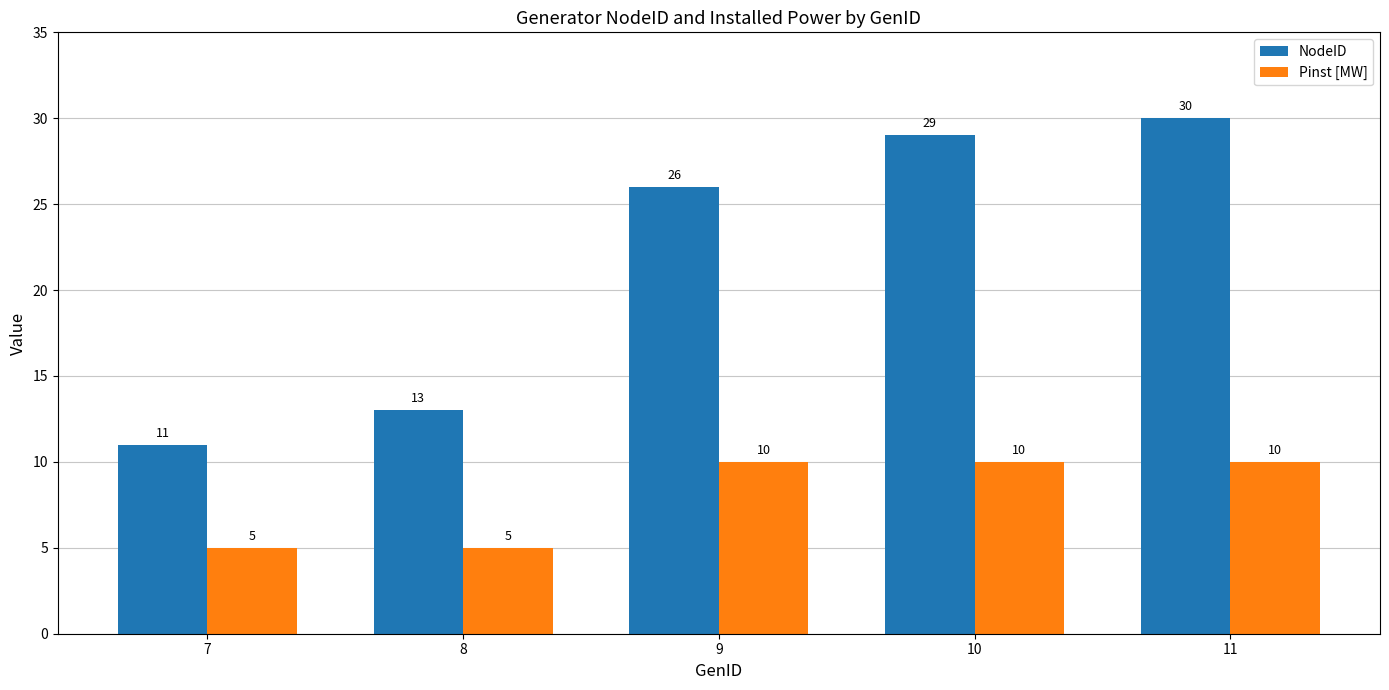

What is the approximate value of Pinst [MW] at 11?

10